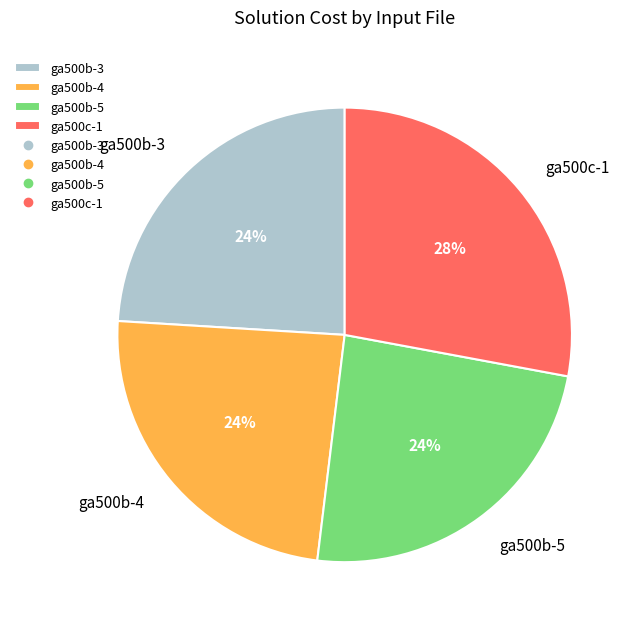

Does ga500c-1 represent more than half of the total?

No